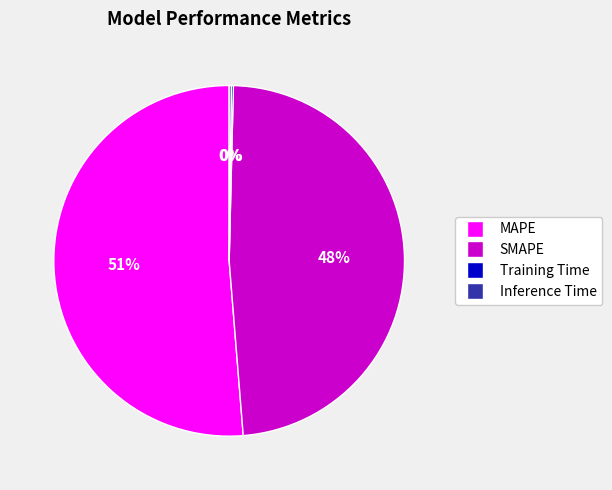

The MAPE slice represents 39% of the pie. True or false?

False